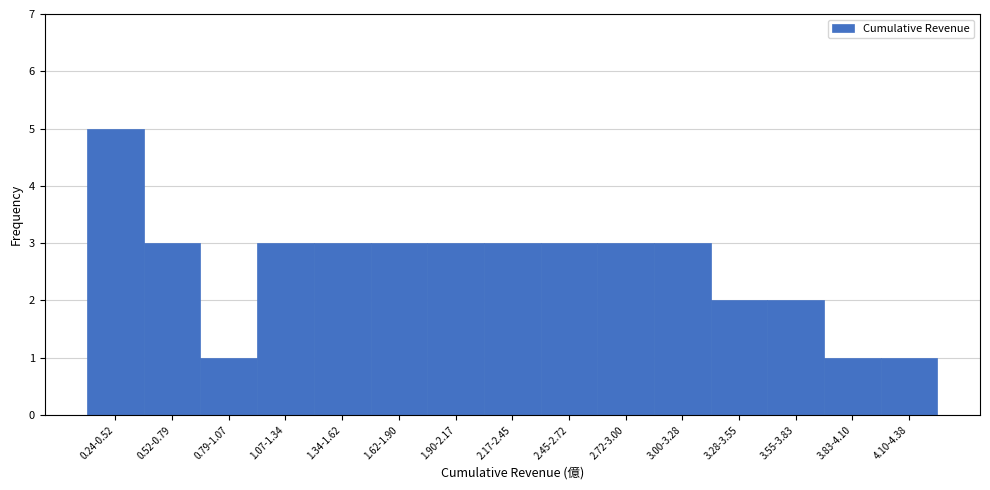

Reading left to right, list all the values displayed in this chart.

0.24-0.52=5	0.52-0.79=3	0.79-1.07=1	1.07-1.34=3	1.34-1.62=3	1.62-1.90=3	1.90-2.17=3	2.17-2.45=3	2.45-2.72=3	2.72-3.00=3	3.00-3.28=3	3.28-3.55=2	3.55-3.83=2	3.83-4.10=1	4.10-4.38=1